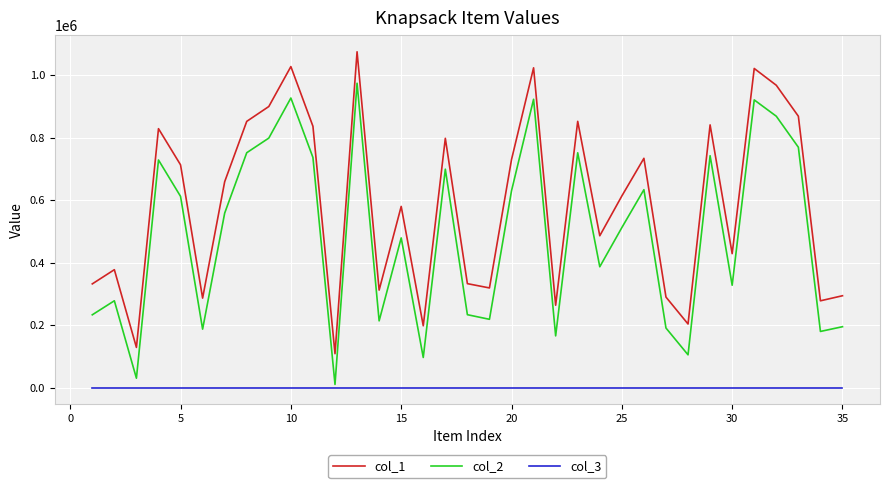

Is this an area chart (filled region under the line)?

No